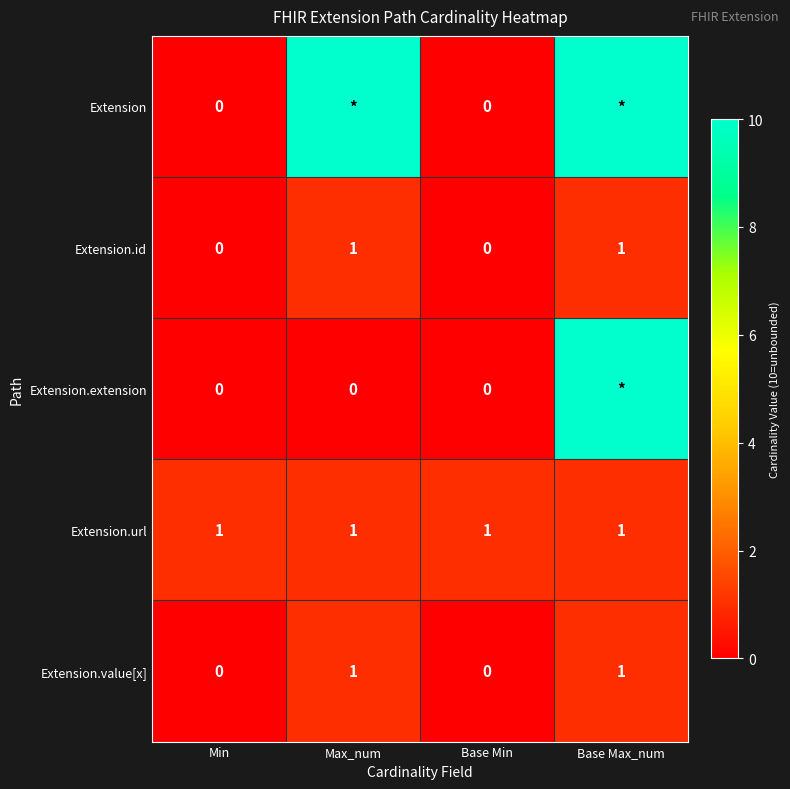

How many data points in Extension.value[x] are less than 1?

2